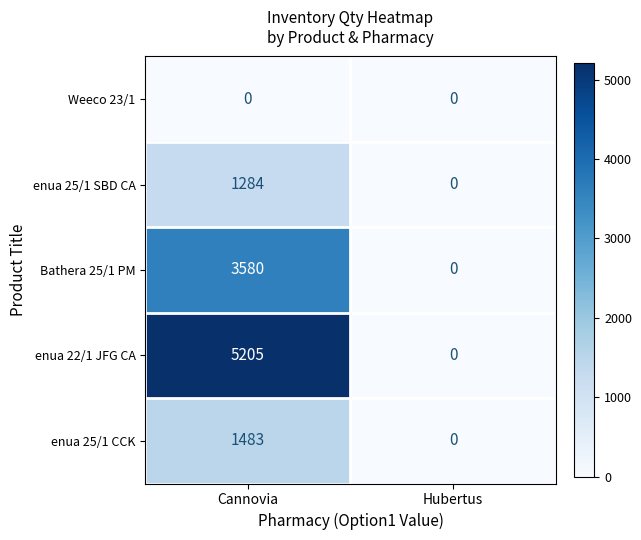

At how many categories does at least one series exceed 1581?

1